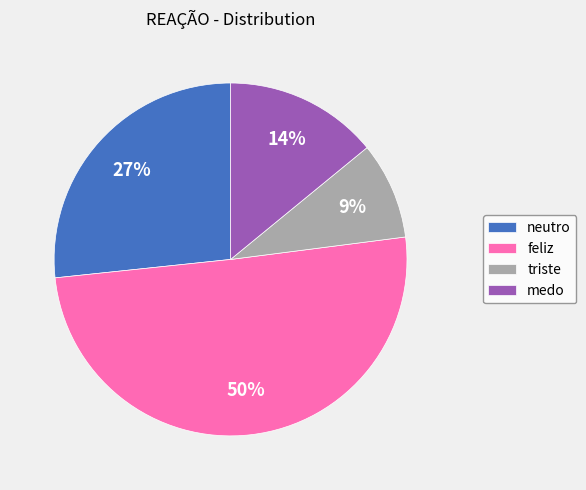

The medo slice represents 26% of the pie. True or false?

False